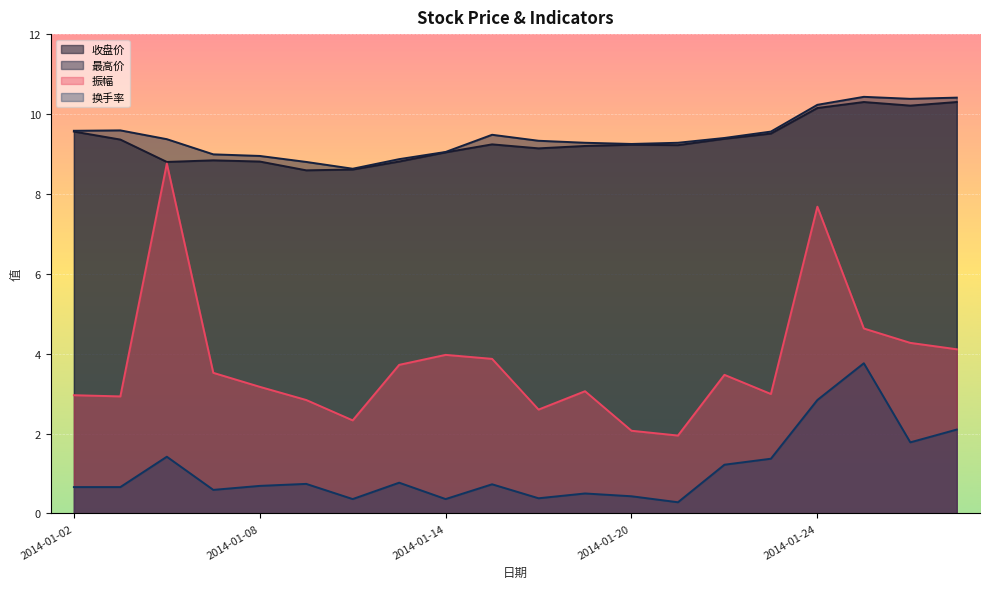

What is the difference between the highest and lowest values at 2014-01-10?

8.3